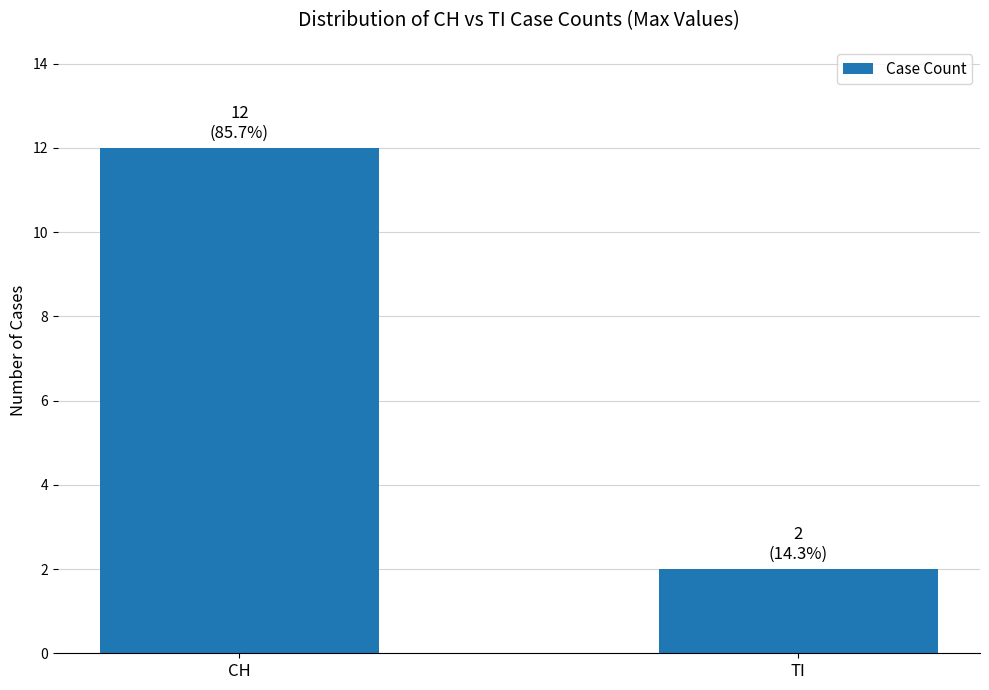

Rank the categories by value from lowest to highest.

TI, CH